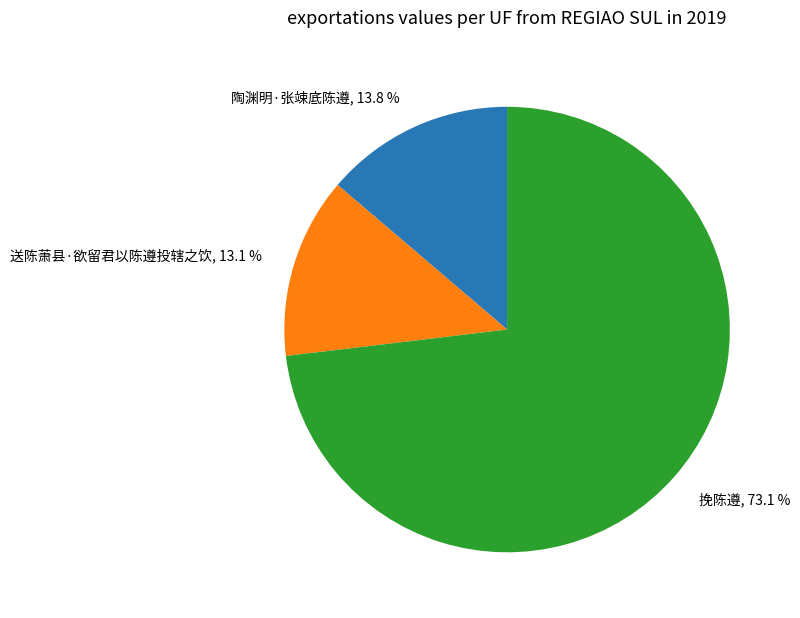

Is there a majority slice in this chart?

Yes